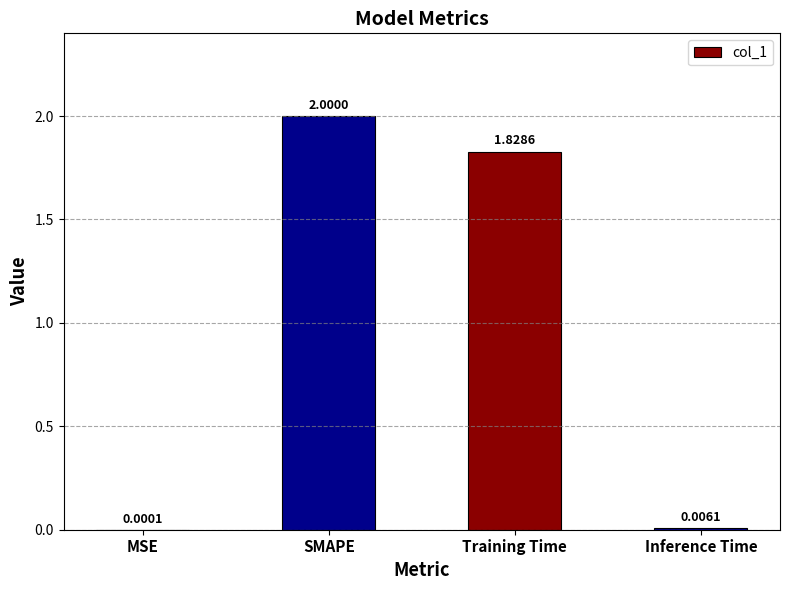

What is the change in value from MSE to SMAPE?

+2.0